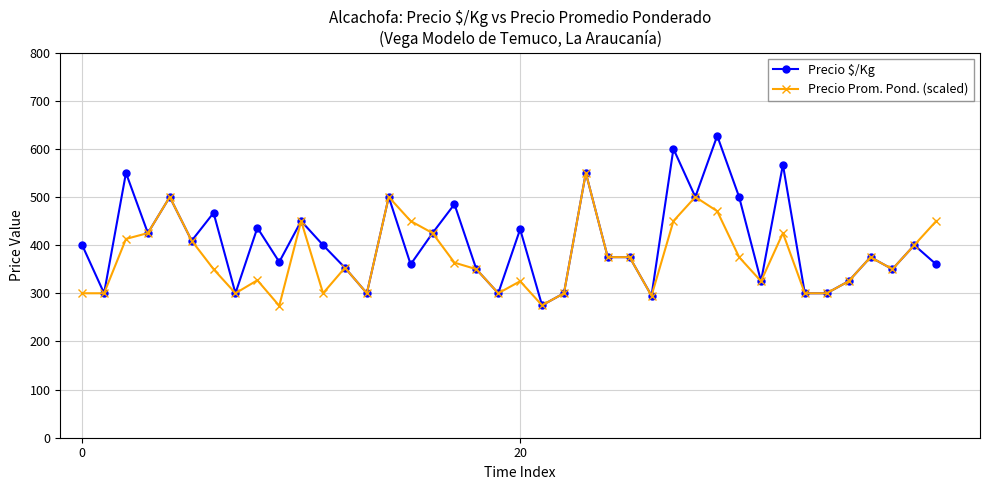

What is the lowest value of the Precio Prom. Pond. (scaled) series?

273.9